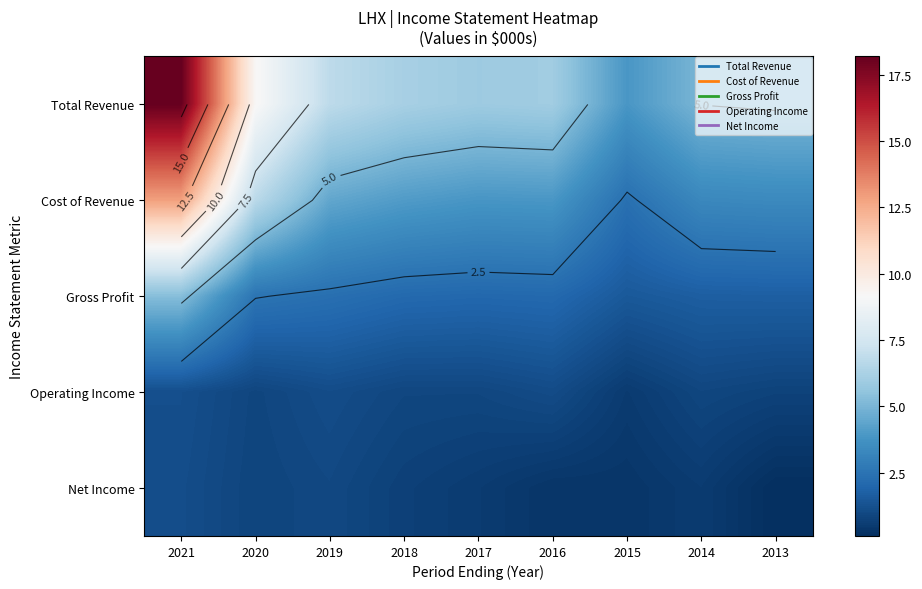

What is the difference between the Cost of Revenue values at 2013 and 2018?

0.7